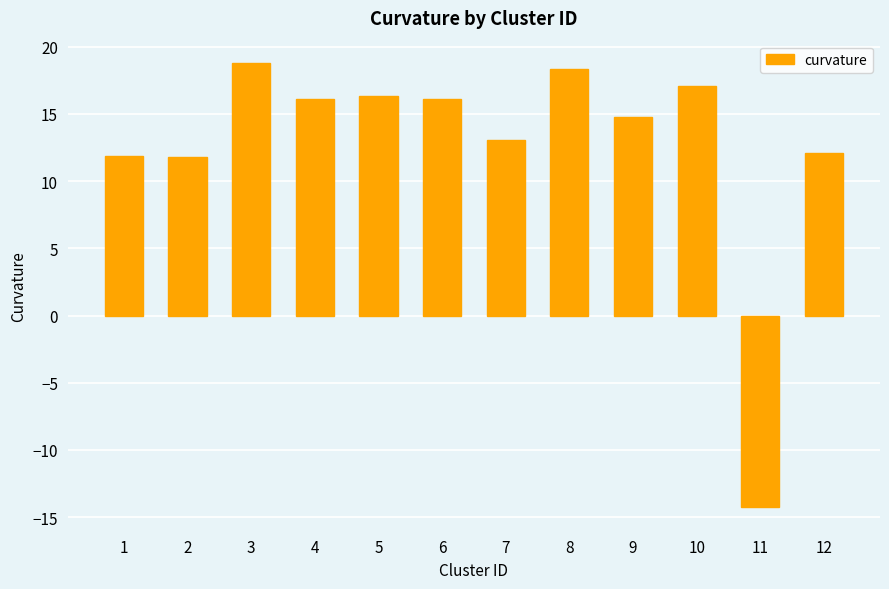

What value does the data have at 4?

16.1